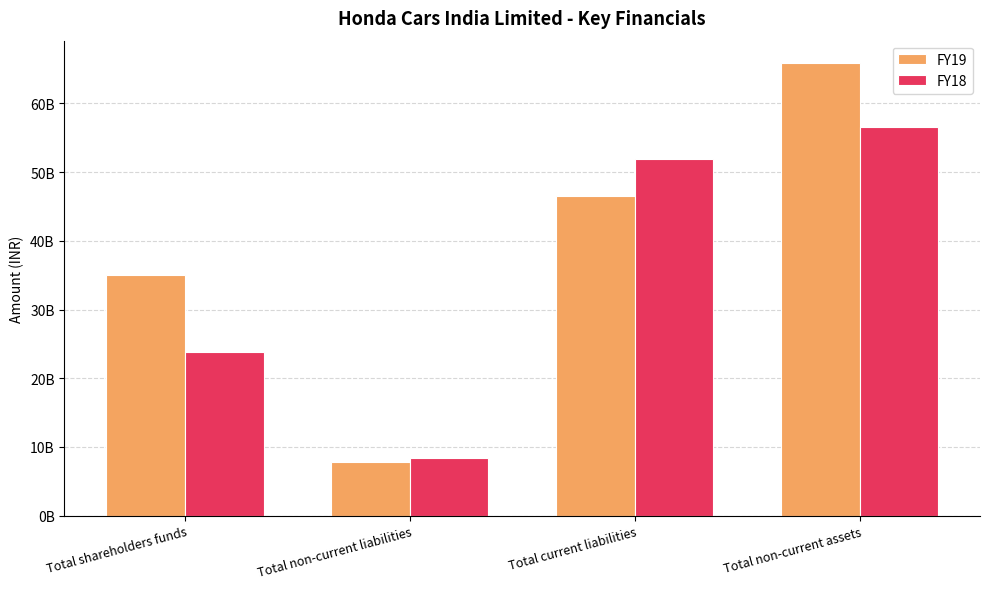

At which label is FY18 closest to 32500200000?

Total shareholders funds